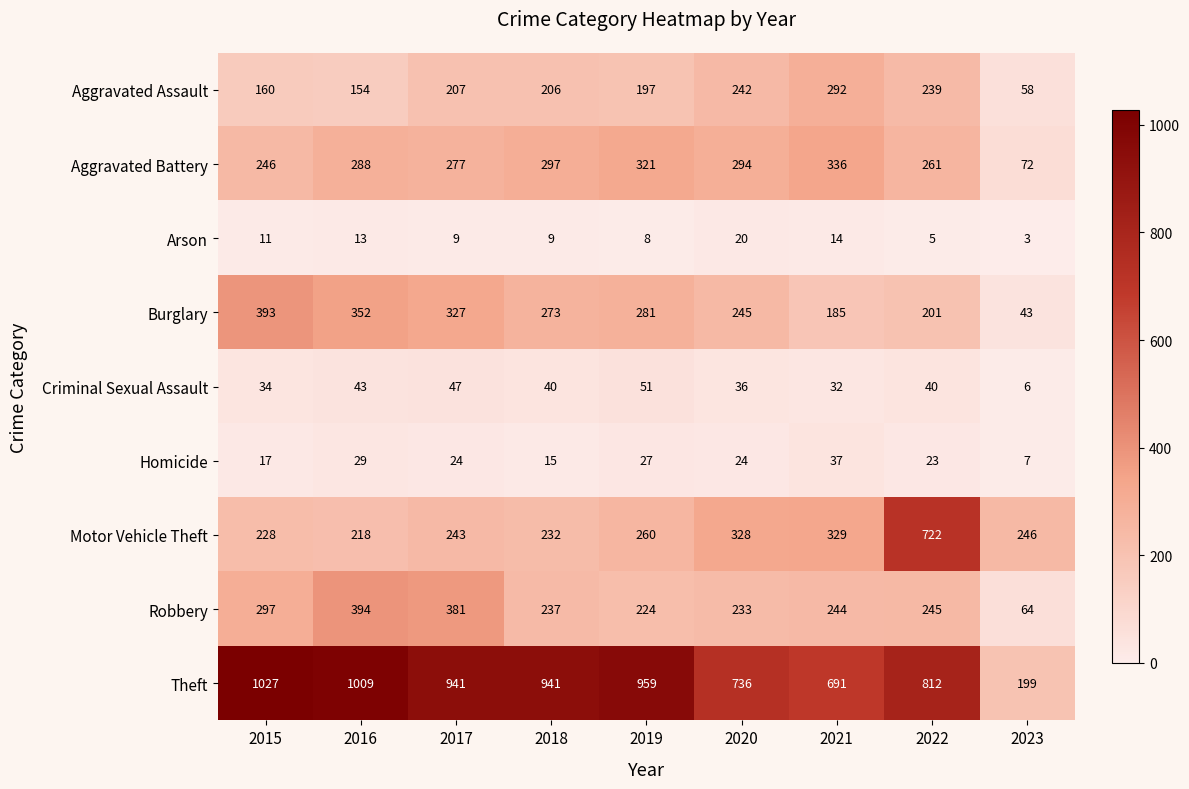

Which series has the largest total across all categories?

Theft